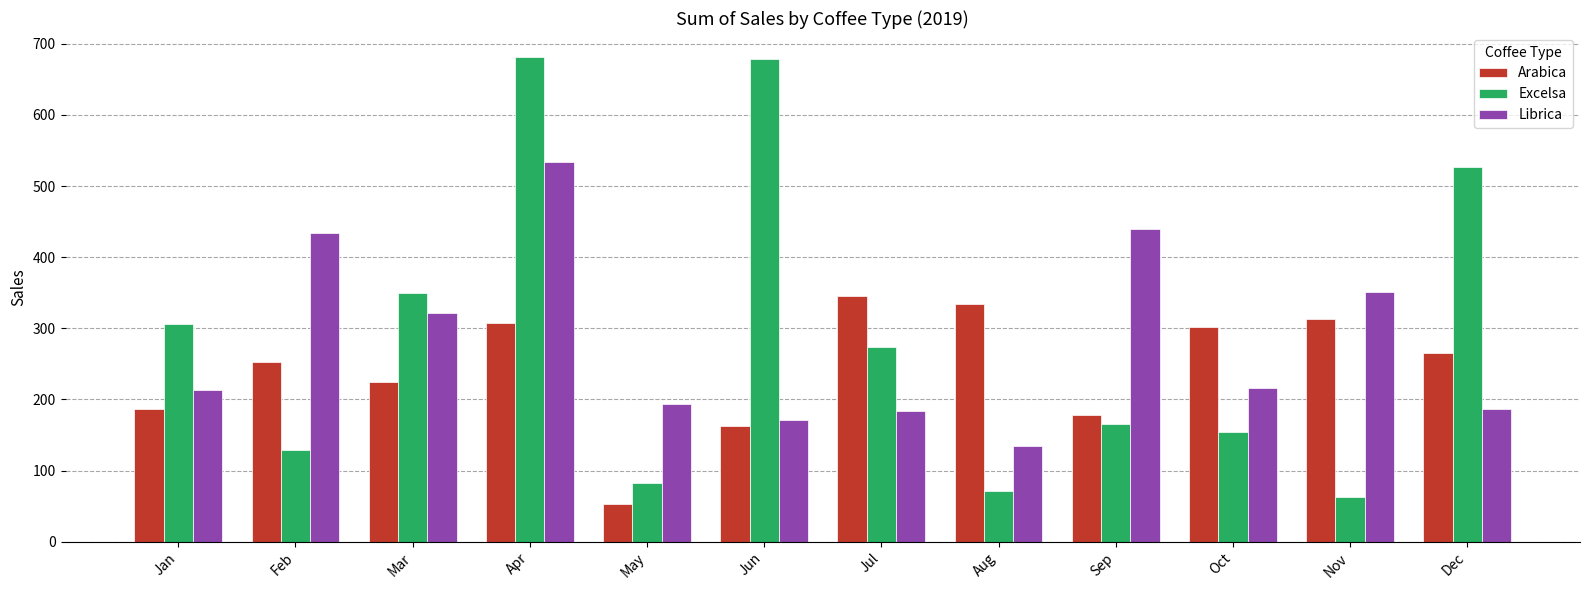

How many data points in Arabica are less than 265?

6